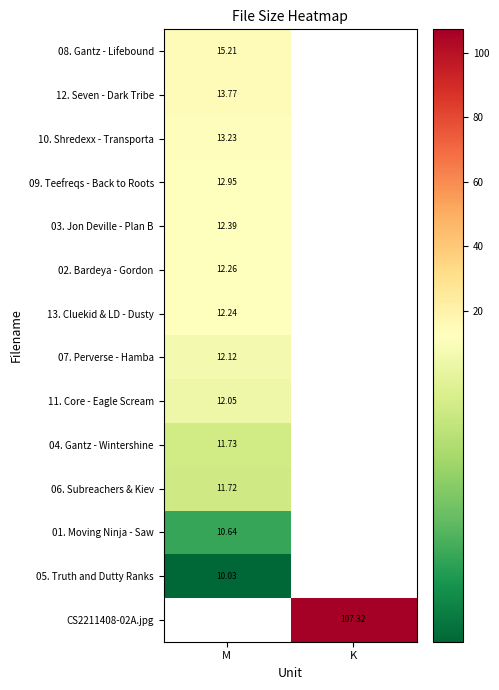

At which category does the chart reach its minimum across all series?

M